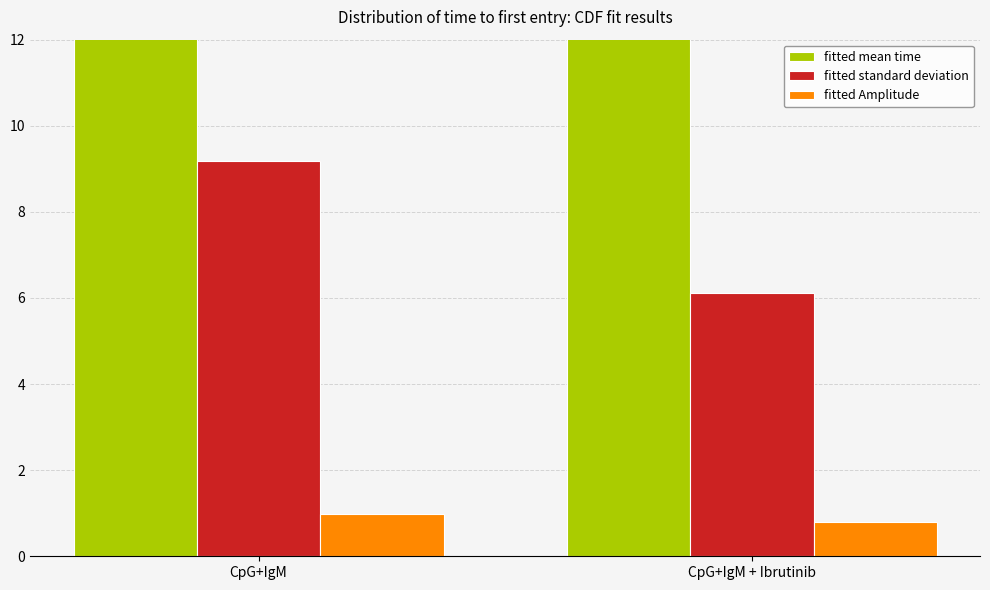

Rank the series at CpG+IgM from highest to lowest value.

fitted mean time, fitted standard deviation, fitted Amplitude